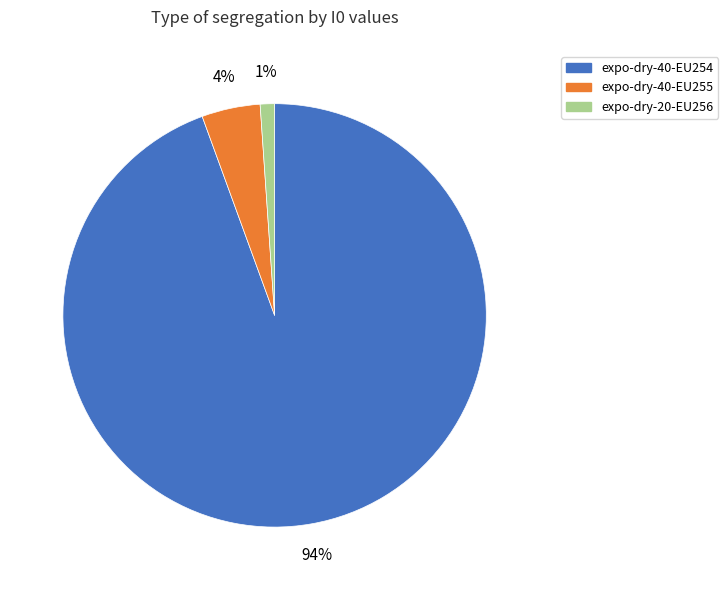

Does any single category account for the majority?

Yes